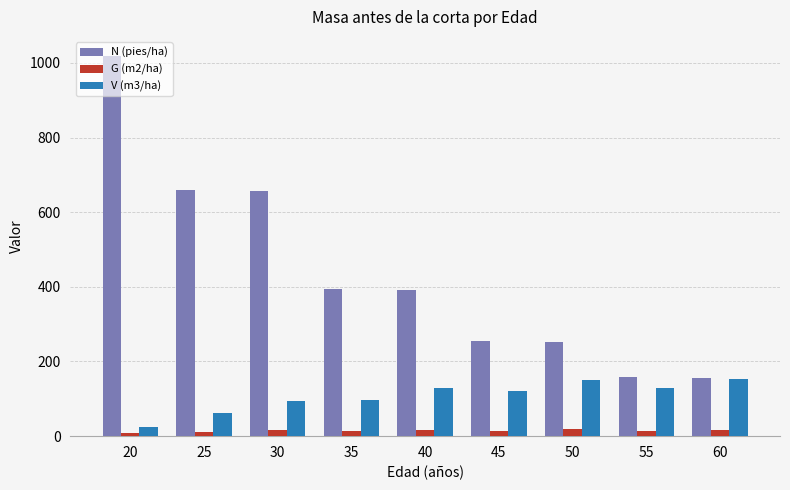

The value of N (pies/ha) at 50 is 252.9. True or false?

True